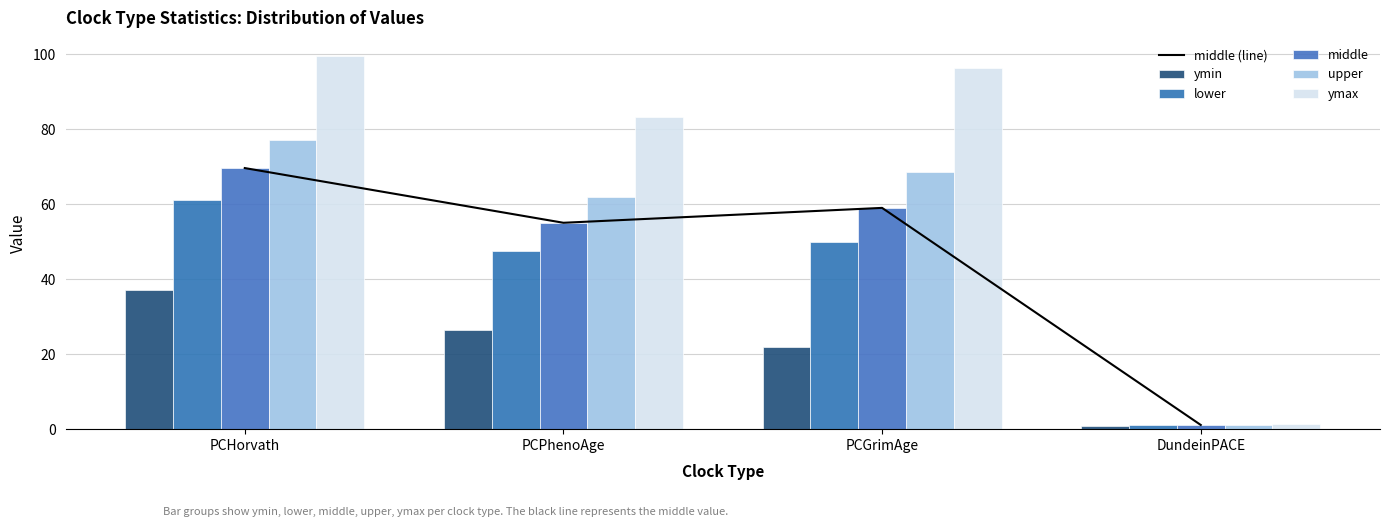

Reading left to right, transcribe all the data shown in this chart.

middle (line): 69.6	55.0	59.0	1.1
ymin: 37.2	26.5	22.0	0.8
lower: 61.2	47.5	49.8	1.0
middle: 69.6	55.0	59.0	1.1
upper: 77.2	61.8	68.5	1.2
ymax: 99.4	83.2	96.4	1.5